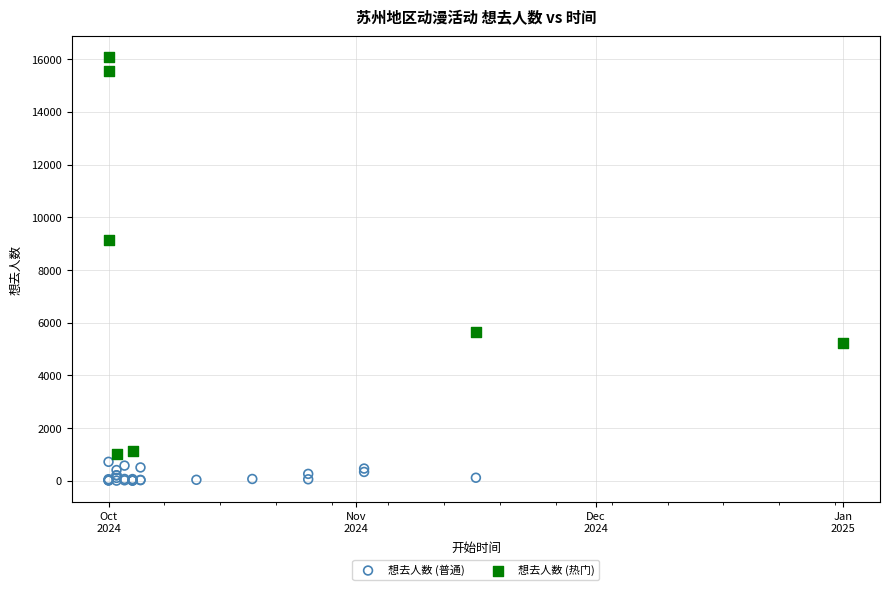

Which series contains the highest Y value?

想去人数 (热门)